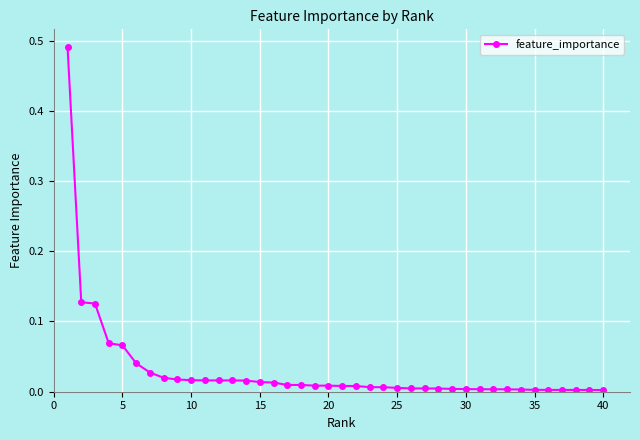

Does the chart display data point markers on the line(s)?

Yes